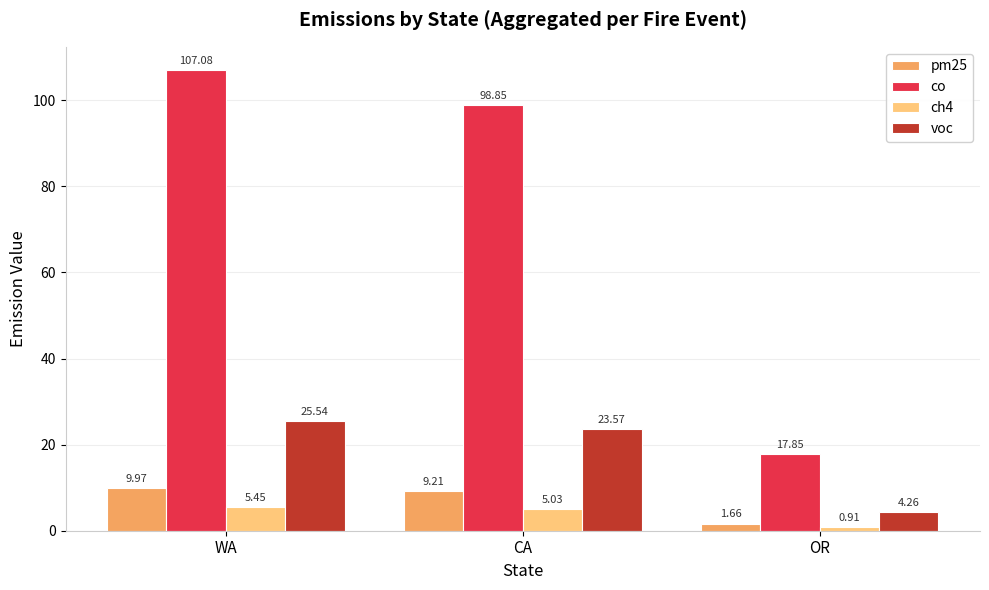

Is the value of voc at CA greater than the value of ch4 at OR?

Yes